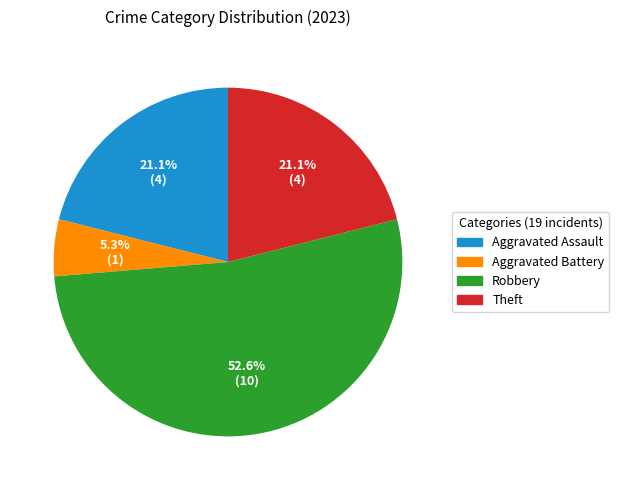

What percentage is NOT represented by Theft?

78.9%